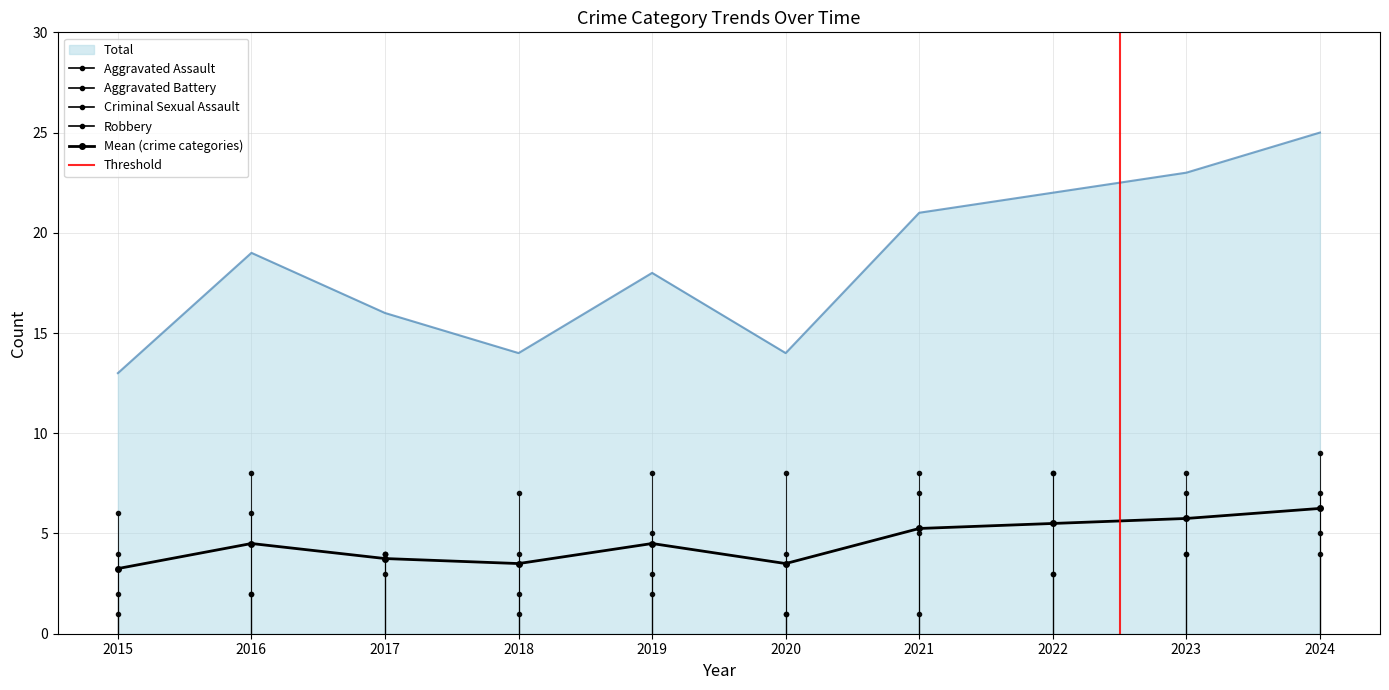

How many categories are shown in the chart?

10